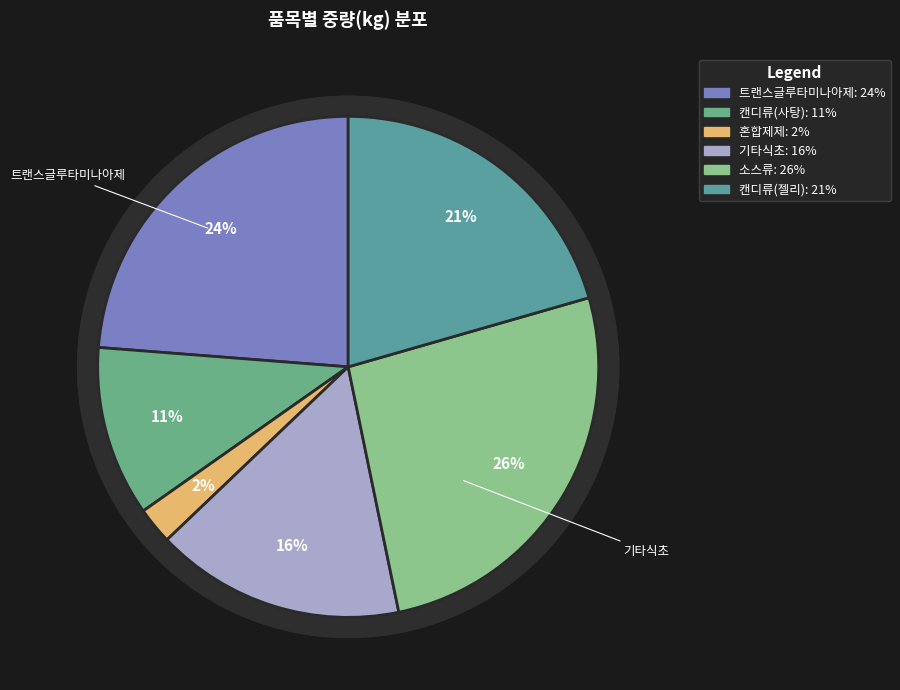

The 캔디류(젤리) slice represents 28% of the pie. True or false?

False